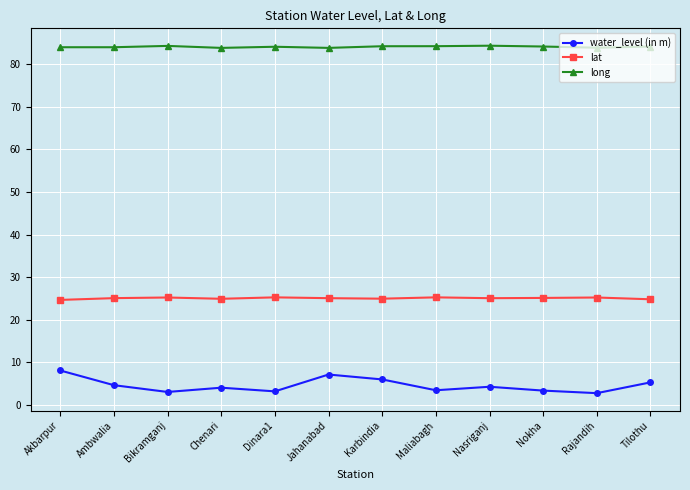

At which label does water_level (in m) reach its peak?

Akbarpur